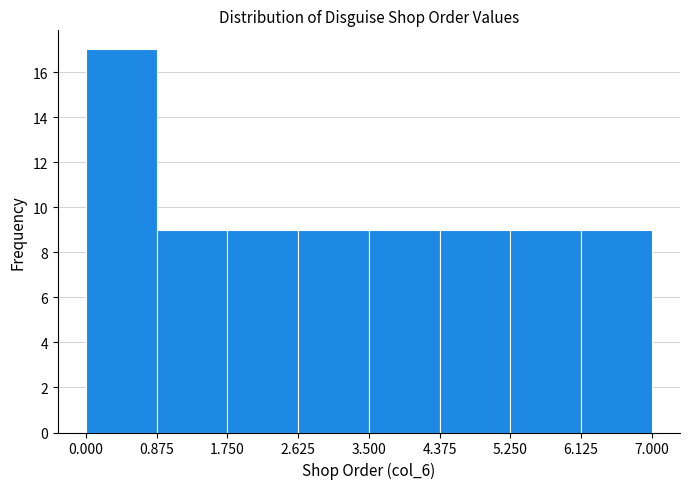

Reading left to right, transcribe this chart: for each bar, give the range it covers on the x-axis and its height. The values are not printed on the chart, so give them approximately, as read against the axis.

0.000 to 0.875: 17
0.875 to 1.750: 9
1.750 to 2.625: 9
2.625 to 3.500: 9
3.500 to 4.375: 9
4.375 to 5.250: 9
5.250 to 6.125: 9
6.125 to 7.000: 9